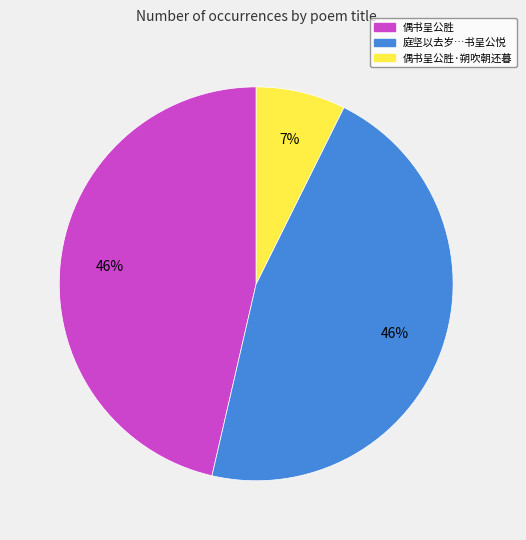

What is the ratio of the value at 庭坚以去岁…书呈公悦 to the value at 偶书呈公胜?

1.0